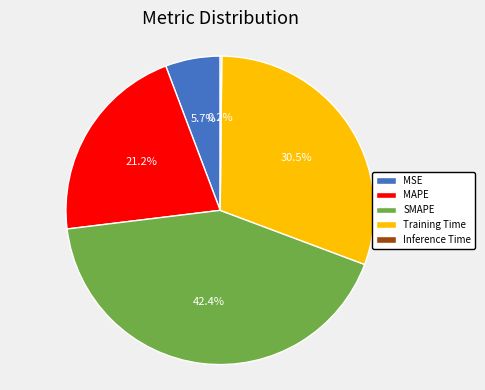

Is there a majority slice in this chart?

No